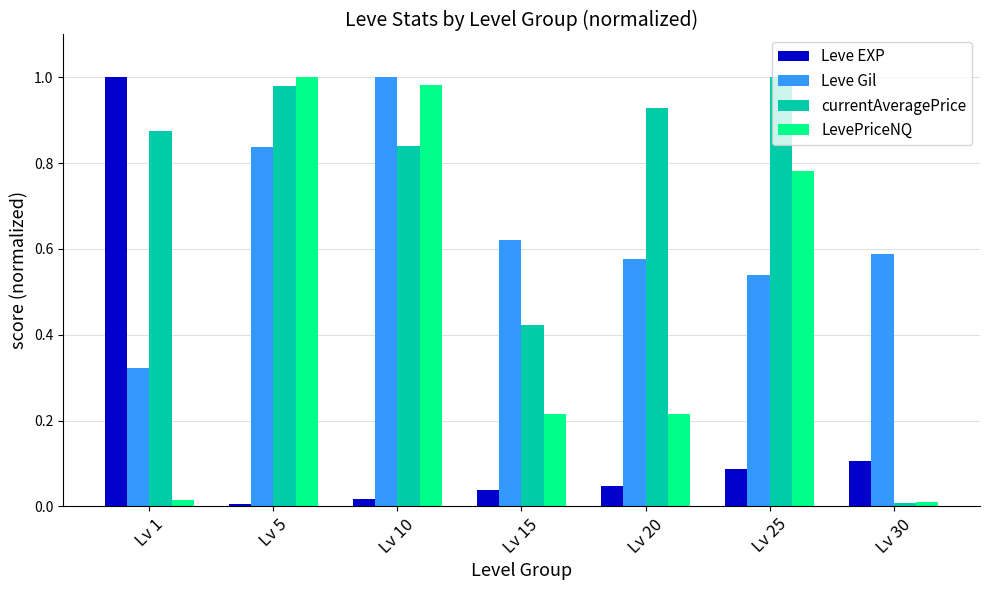

Which series changed the most between Lv 20 and Lv 30?

currentAveragePrice